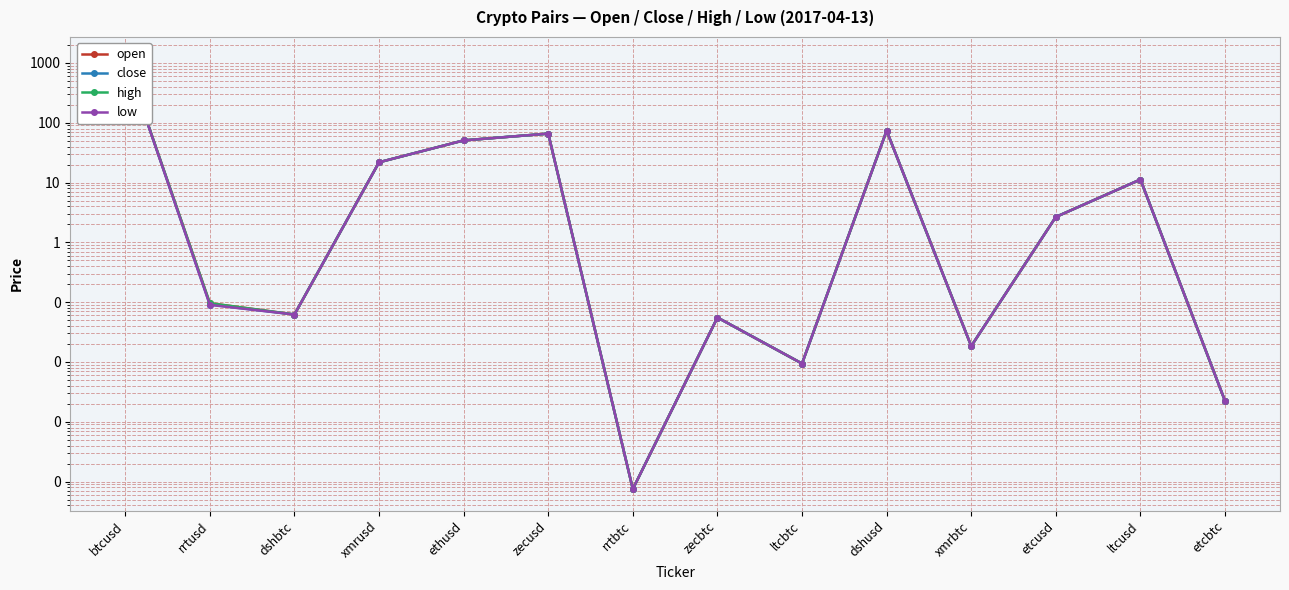

How many lines are shown in the chart?

4